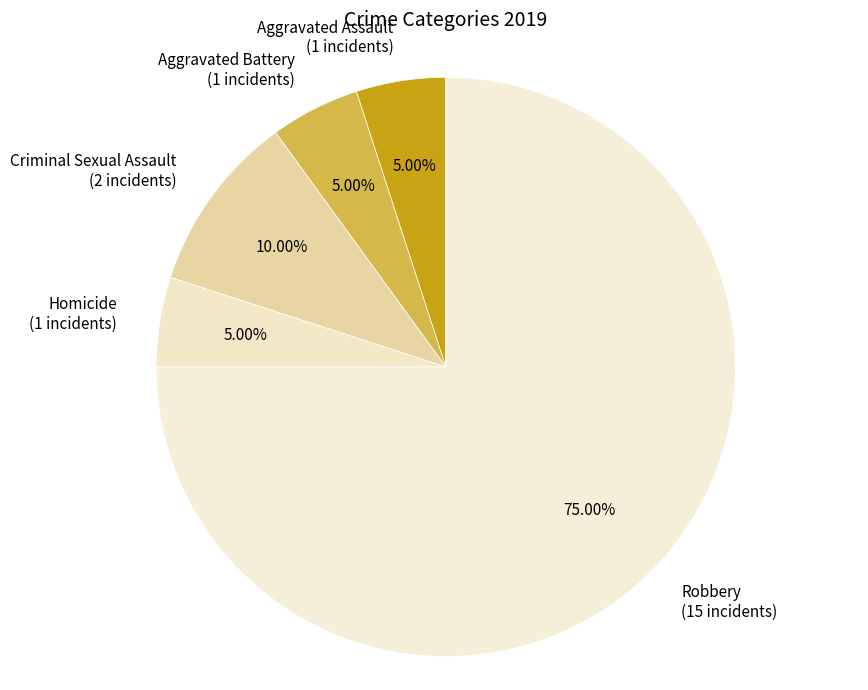

The Aggravated Battery slice represents 1% of the pie. True or false?

False